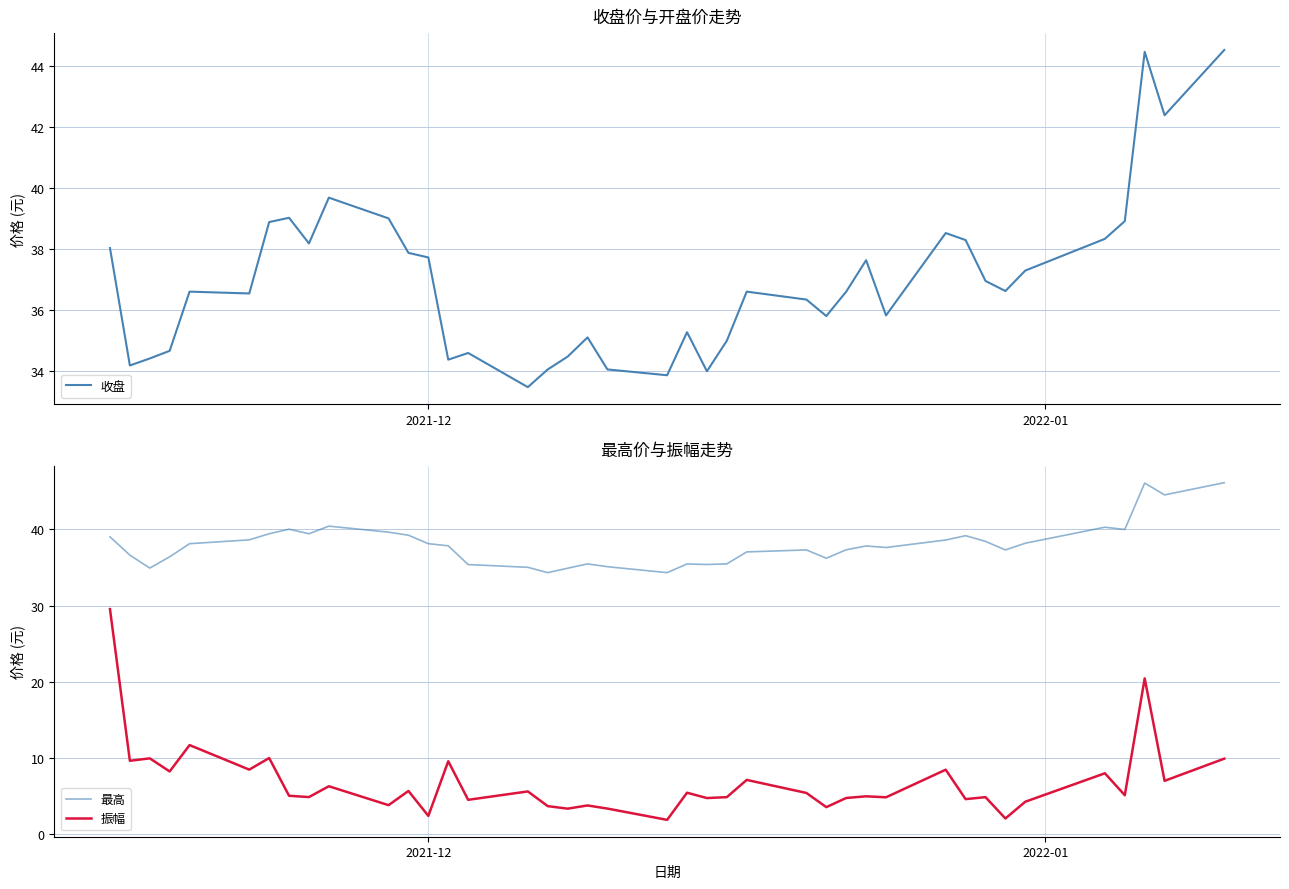

In 振幅, how many points are higher than both neighbors (excluding endpoints)?

15